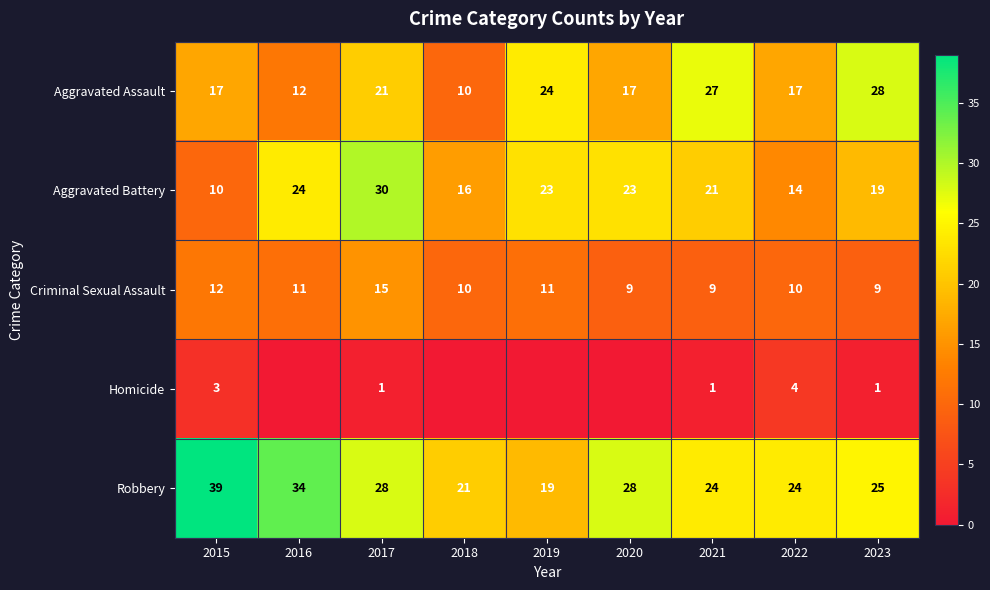

What is the total value across all series at 2019?

77